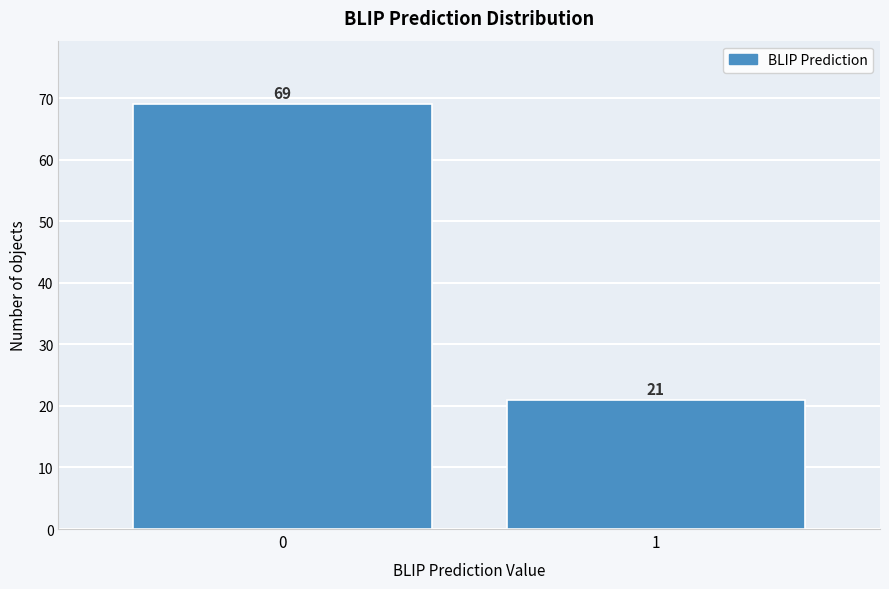

Reading left to right, extract all data points from this chart.

0=69	1=21